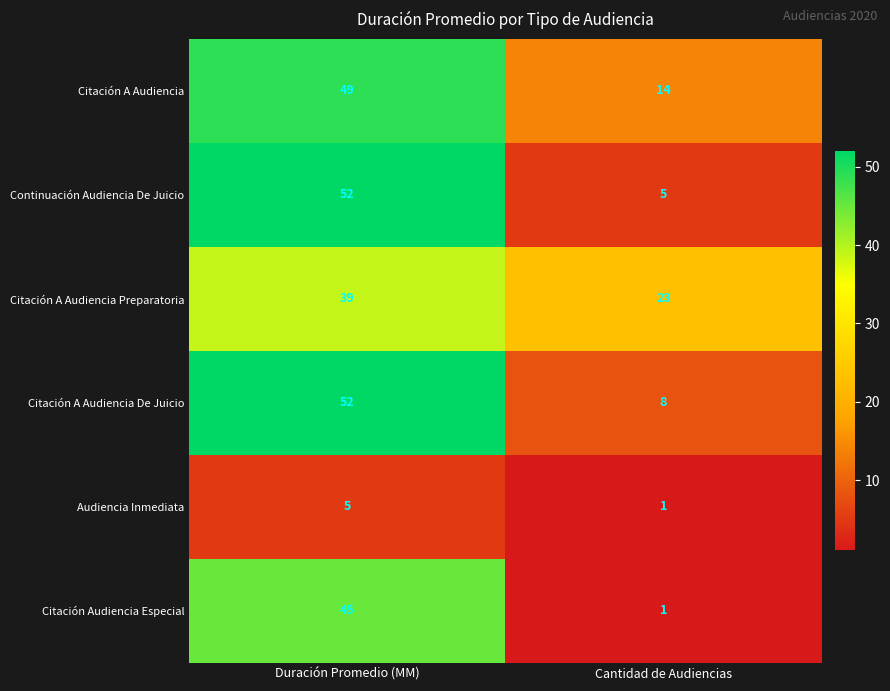

How many categories are shown in the chart?

2